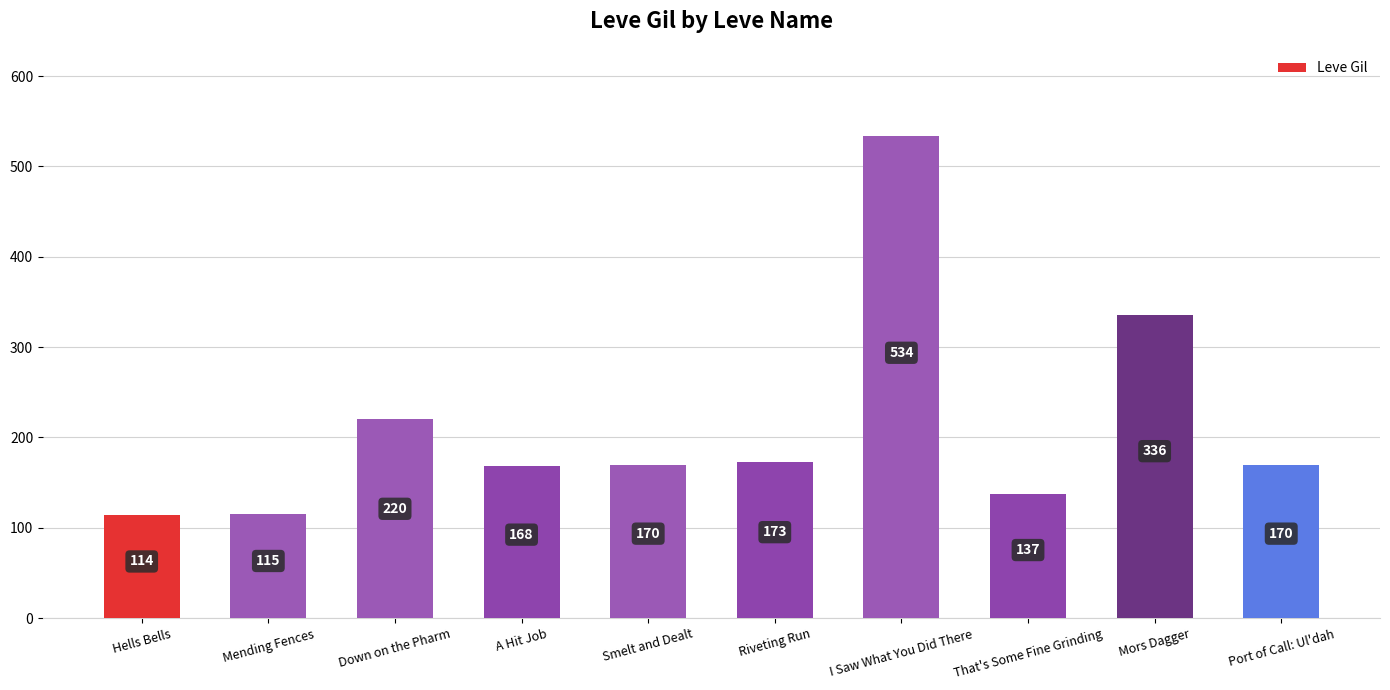

What is the sum of the values at Port of Call: Ul'dah and Down on the Pharm?

390